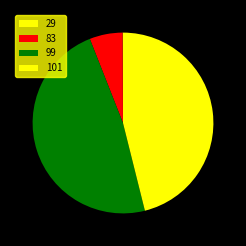

Which category has the smallest portion of the pie?

29